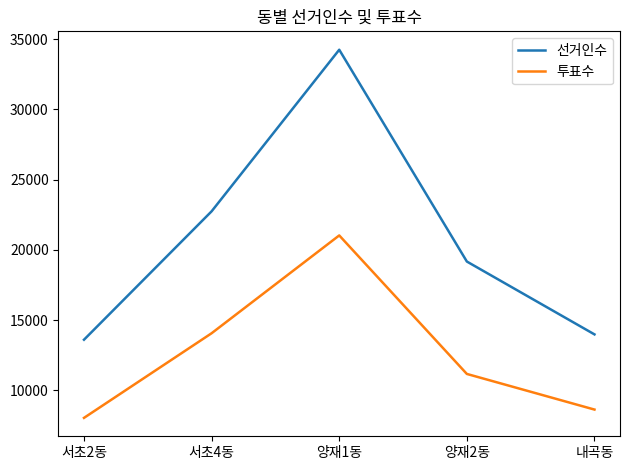

Which series has the widest spread of values?

선거인수